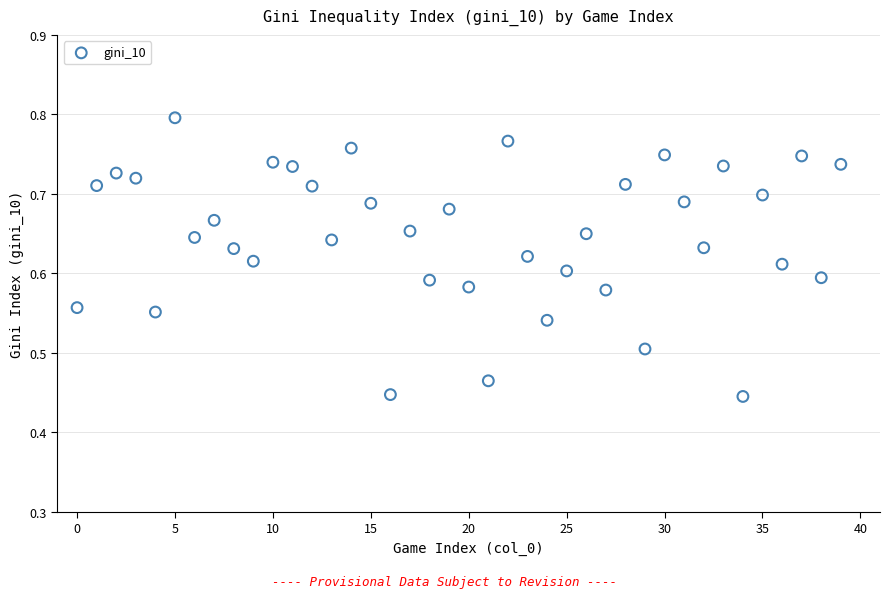

How many points are shown in the scatter plot?

40